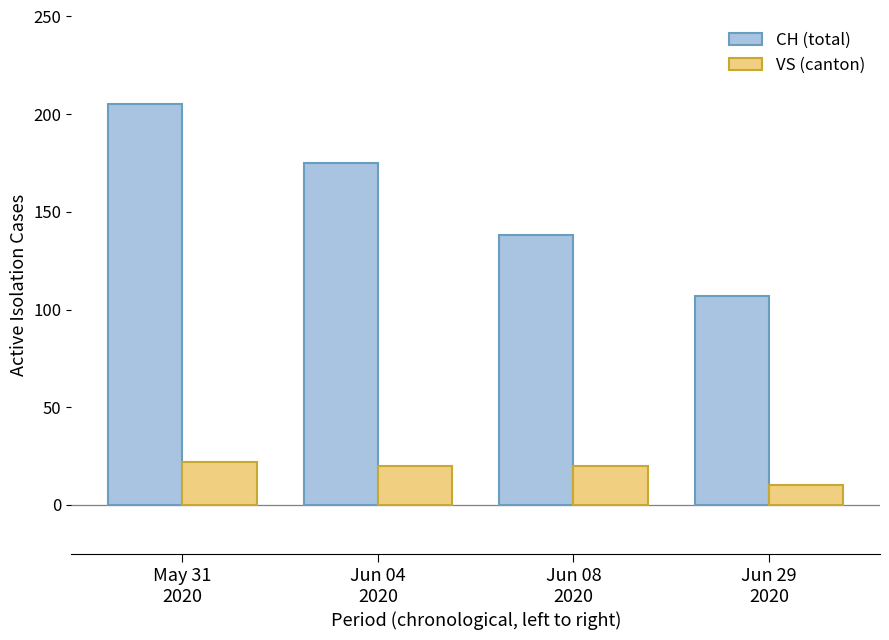

What is the total value across all series at Jun 08
2020?

158